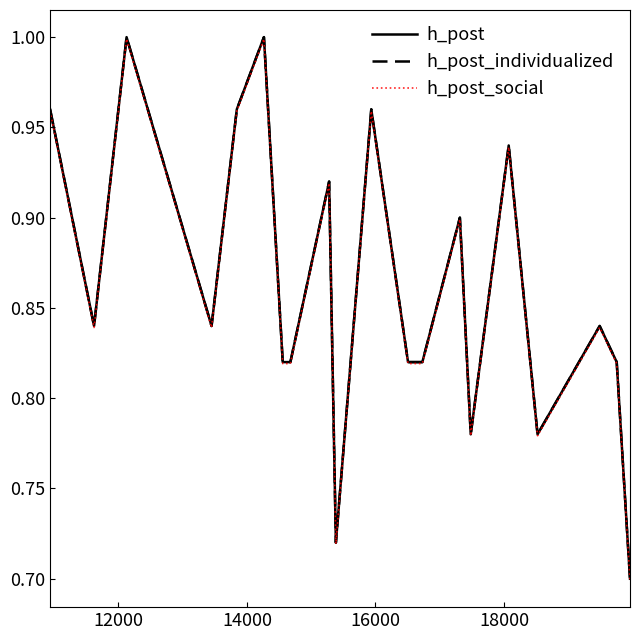

Does the chart have visible grid lines?

No